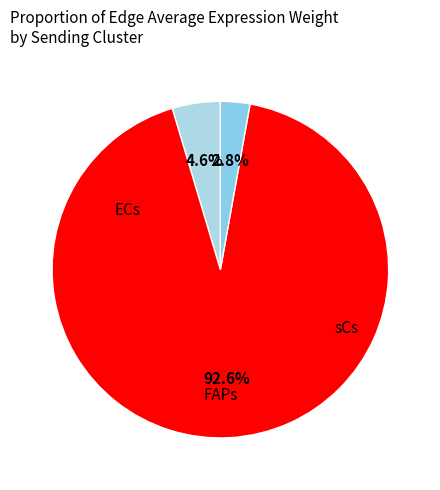

What is the majority slice?

FAPs